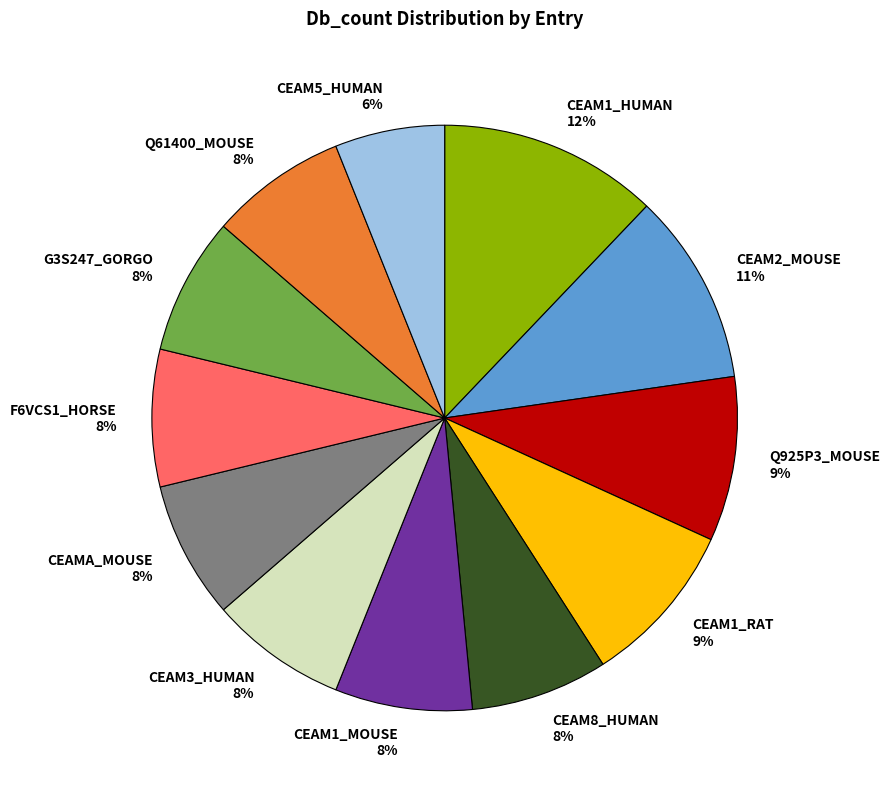

Do CEAM2_MOUSE and CEAM8_HUMAN together represent more than half of the pie?

No